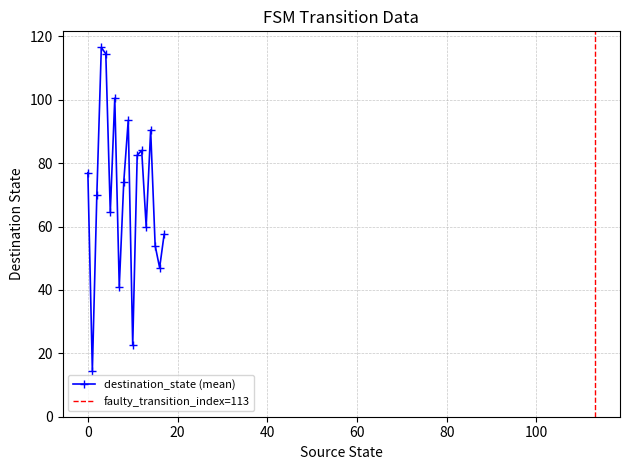

What is the sum of the source_state values at 2 and 13?

15